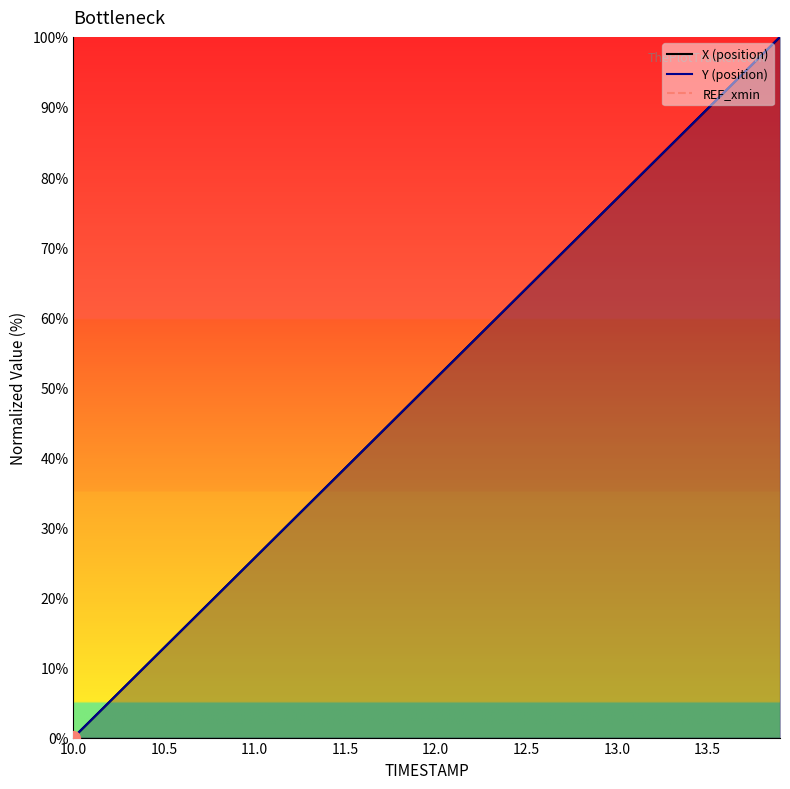

True or false: X (position) has a value of 50.5 at 11.5.

False